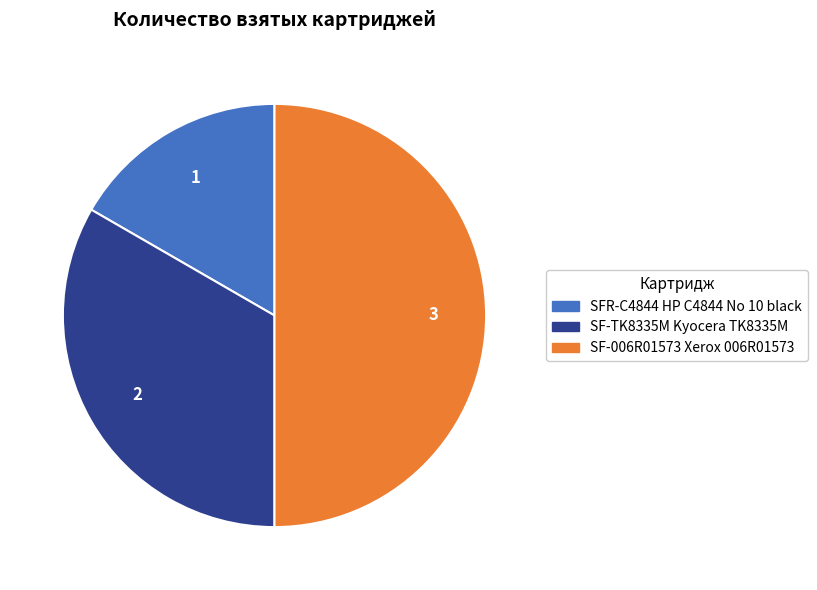

How many slices are in this pie chart?

3